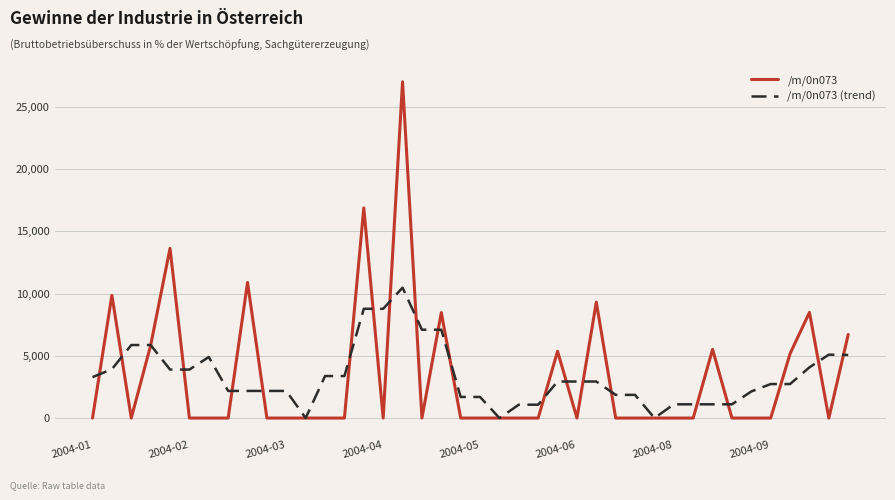

What is the difference between the maximum and minimum values in the /m/0n073 (trend) series?

10479.4